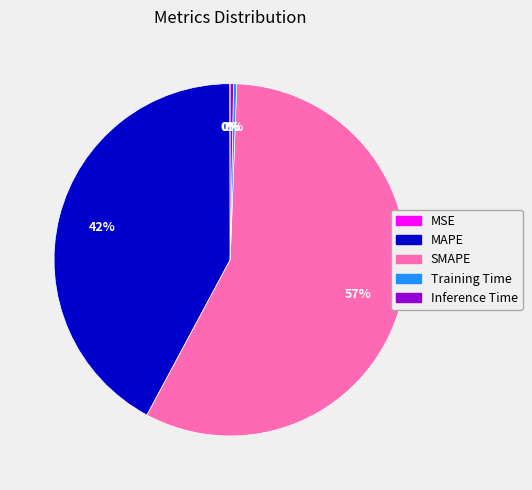

The SMAPE slice represents 57% of the pie. True or false?

True